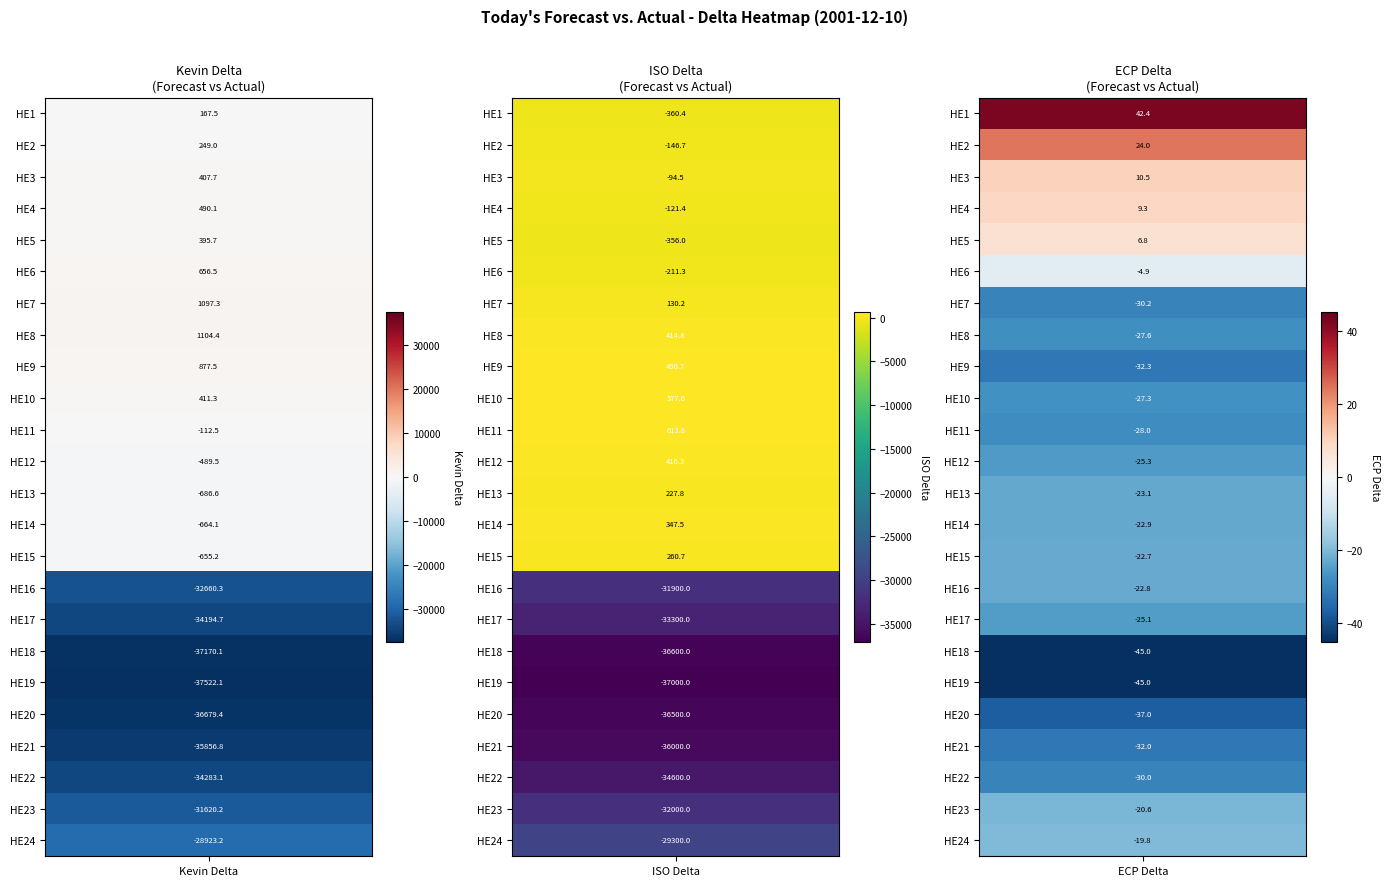

Reading left to right, extract all data points from this chart.

HE1: 0=167.5	1=-360.4	2=42.4
HE2: 0=249.0	1=-146.7	2=24.0
HE3: 0=407.7	1=-94.5	2=10.5
HE4: 0=490.1	1=-121.4	2=9.3
HE5: 0=395.7	1=-356.0	2=6.8
HE6: 0=656.5	1=-211.3	2=-4.9
HE7: 0=1097.3	1=130.2	2=-30.2
HE8: 0=1104.4	1=414.8	2=-27.6
HE9: 0=877.5	1=490.7	2=-32.3
HE10: 0=411.3	1=577.6	2=-27.3
HE11: 0=-112.5	1=613.8	2=-28.0
HE12: 0=-489.5	1=416.3	2=-25.3
HE13: 0=-686.6	1=227.8	2=-23.1
HE14: 0=-664.1	1=347.5	2=-22.9
HE15: 0=-655.2	1=260.7	2=-22.7
HE16: 0=-32660.3	1=-31900.0	2=-22.8
HE17: 0=-34194.7	1=-33300.0	2=-25.1
HE18: 0=-37170.1	1=-36600.0	2=-45.0
HE19: 0=-37522.1	1=-37000.0	2=-45.0
HE20: 0=-36679.4	1=-36500.0	2=-37.0
HE21: 0=-35856.8	1=-36000.0	2=-32.0
HE22: 0=-34283.1	1=-34600.0	2=-30.0
HE23: 0=-31620.2	1=-32000.0	2=-20.6
HE24: 0=-28923.2	1=-29300.0	2=-19.8